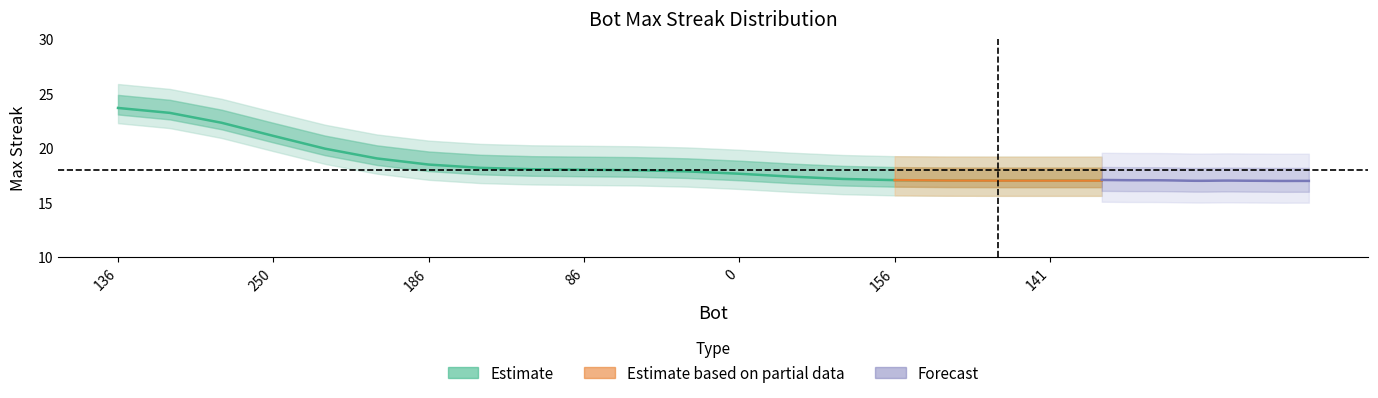

What is the difference between the second highest and minimum values?

6.2